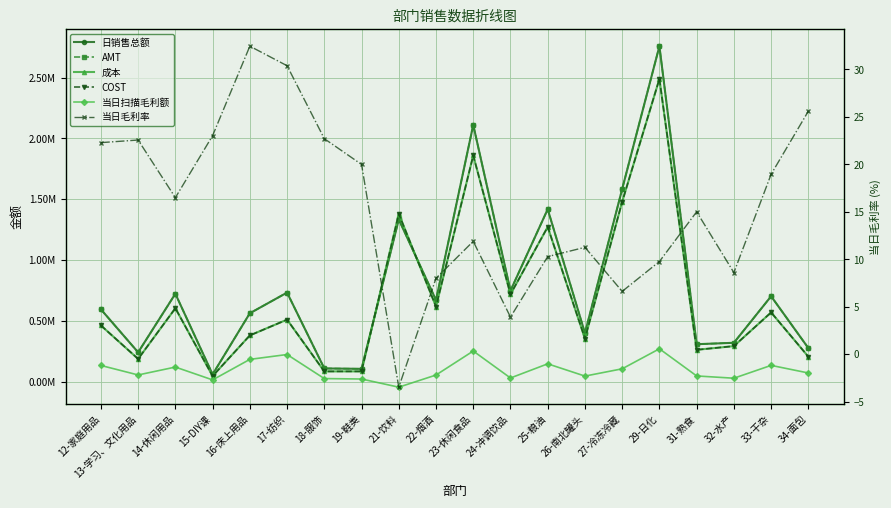

How many series are shown in this chart?

6